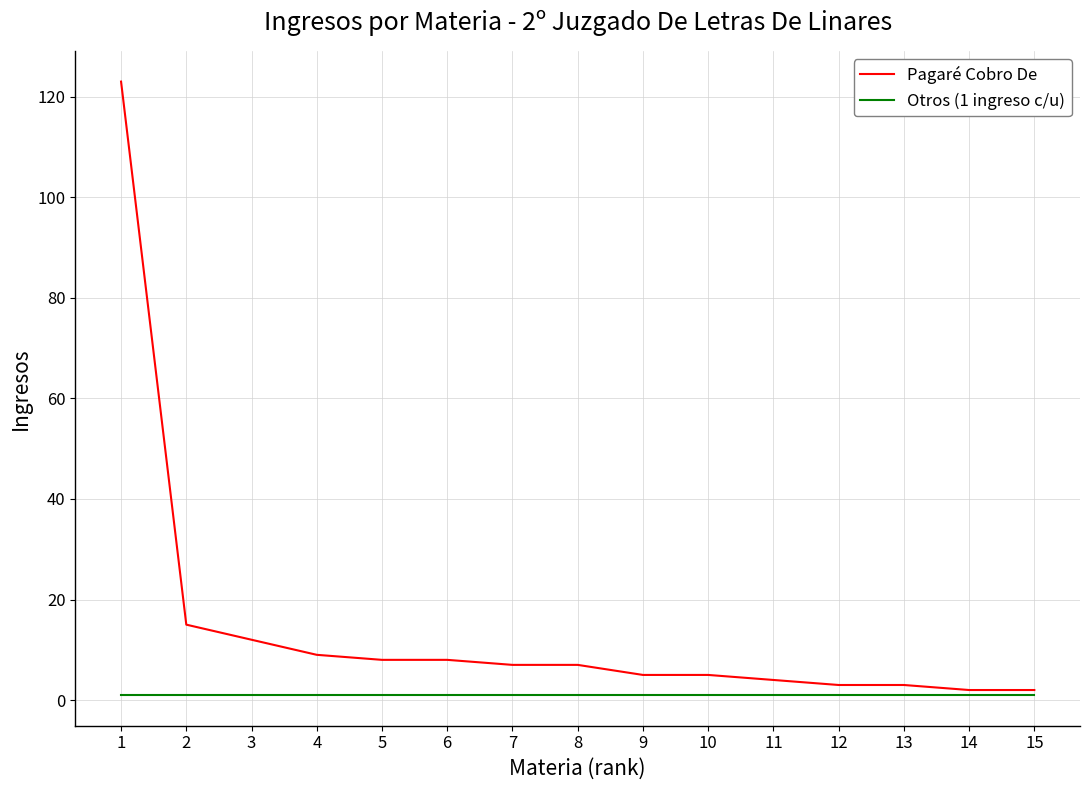

List the series in order of their peak value, lowest first.

Otros (1 ingreso c/u), Pagaré Cobro De